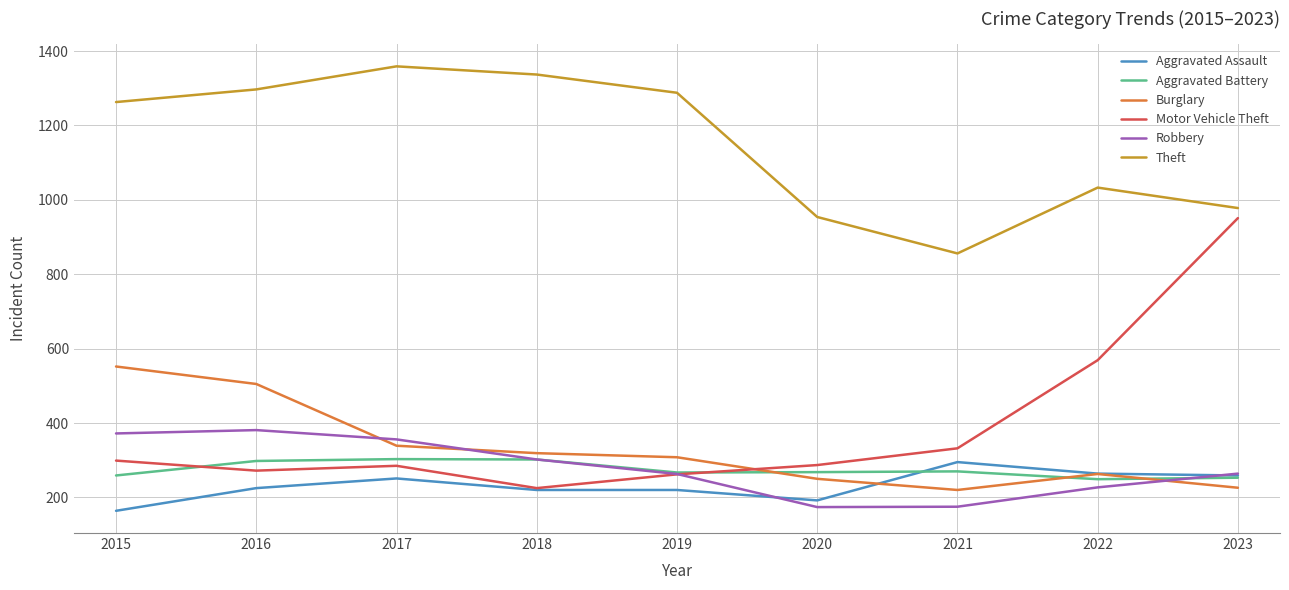

At how many categories does at least one series exceed 840?

9